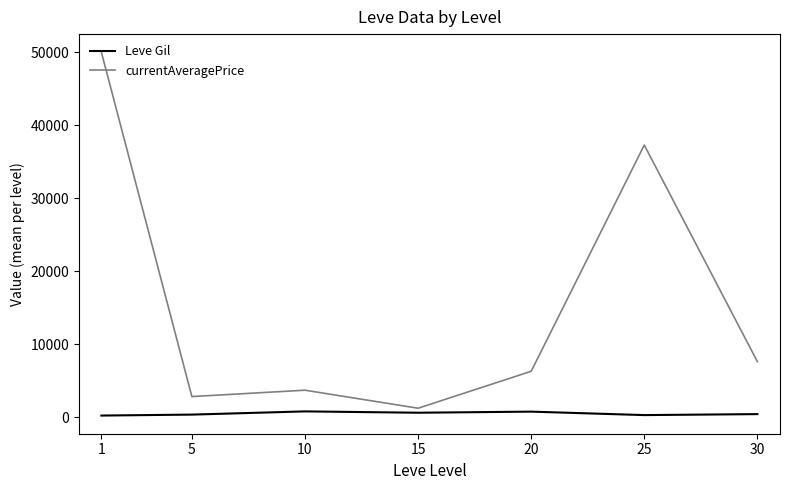

Rank the series by their maximum value, from lowest to highest.

Leve Gil, currentAveragePrice